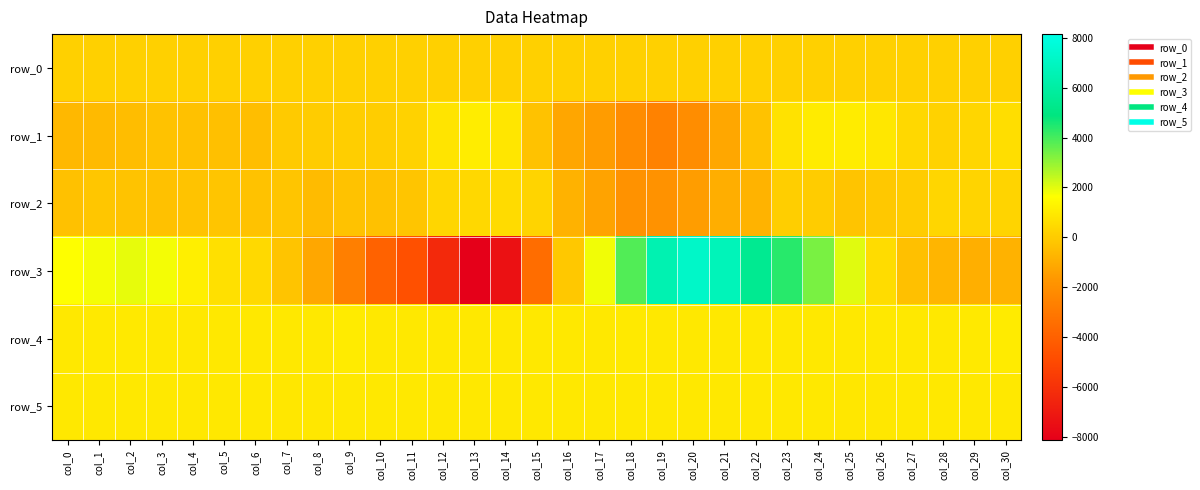

Is the value of row_2 at col_10 greater than the value of row_1 at col_12?

No